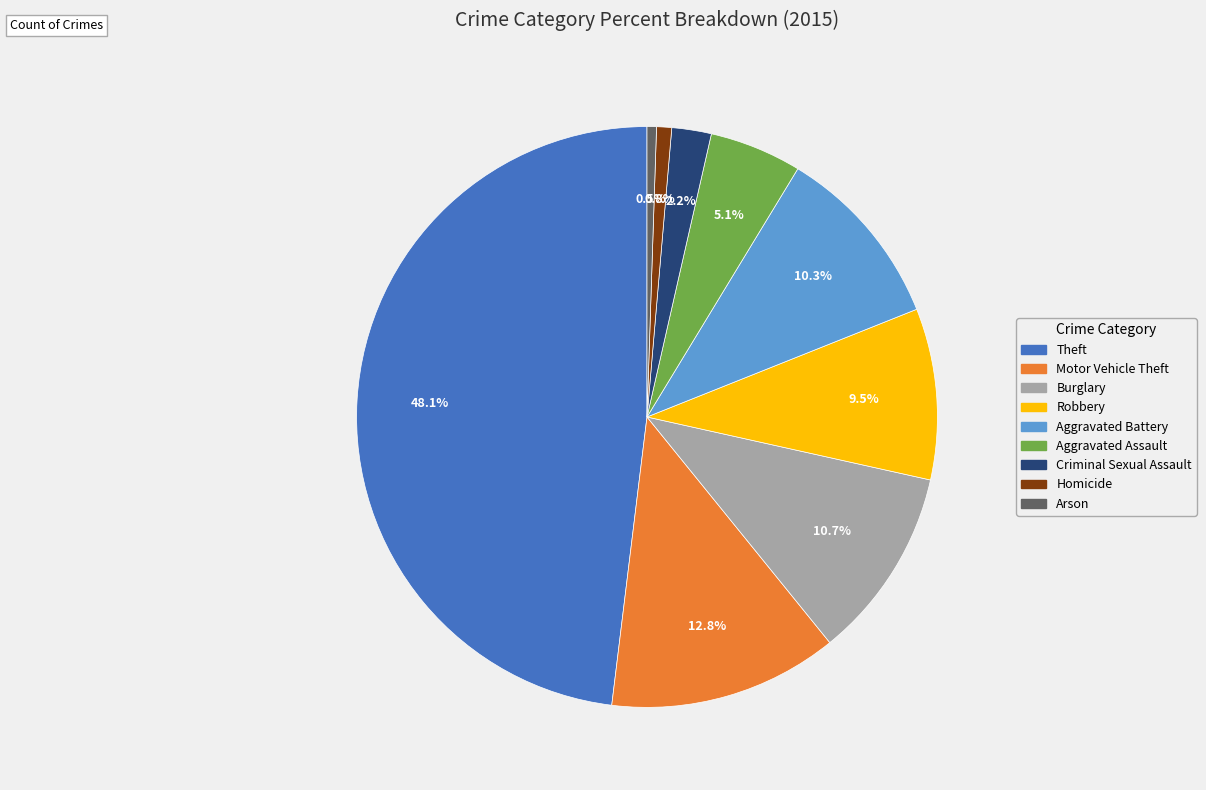

Between Theft and Arson, which is larger?

Theft